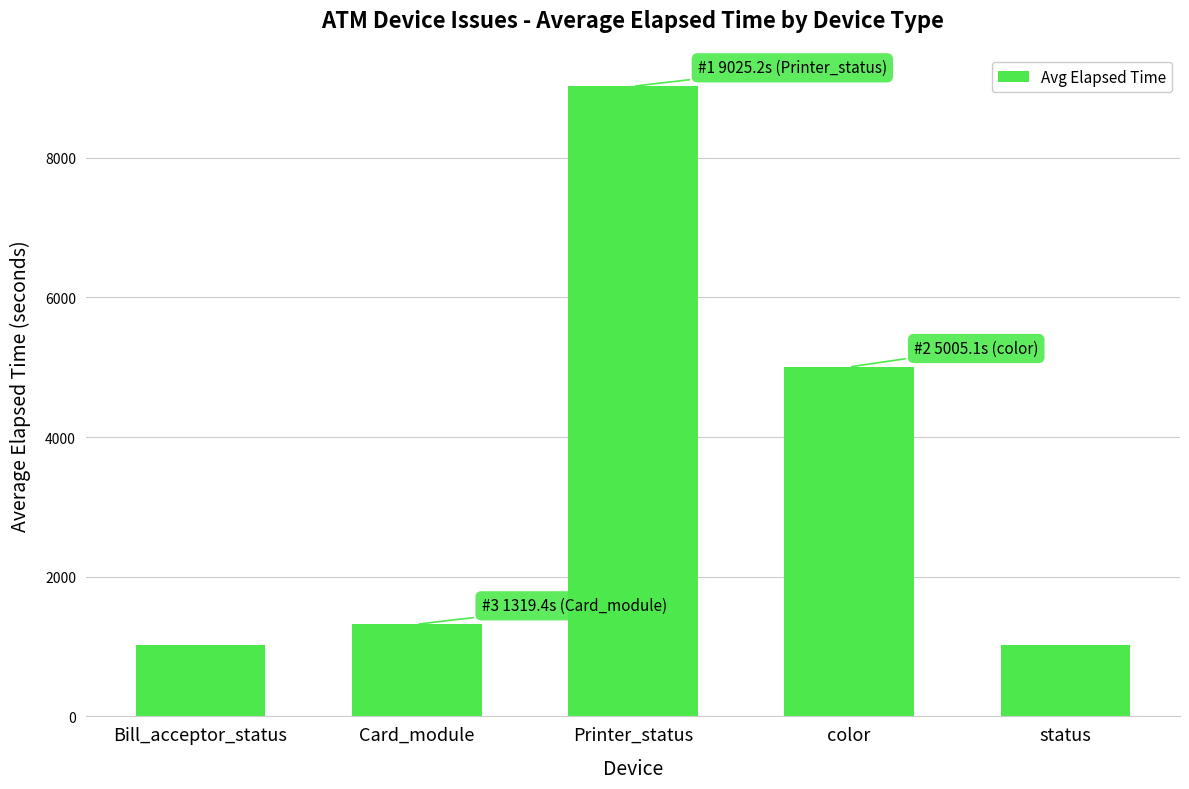

The chart shows a value of 1020.0 at Bill_acceptor_status. True or false?

True